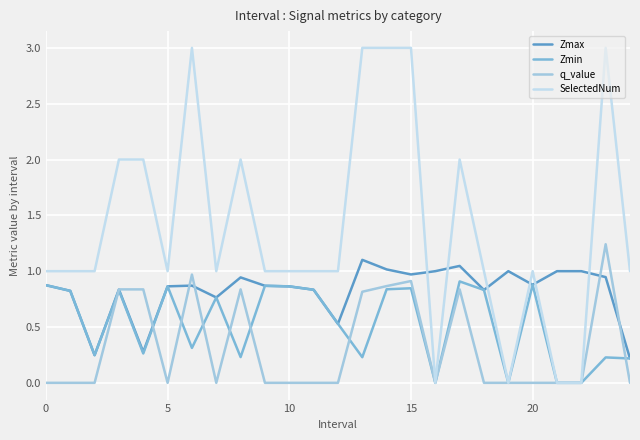

True or false: Zmax and q_value intersect in this chart.

True